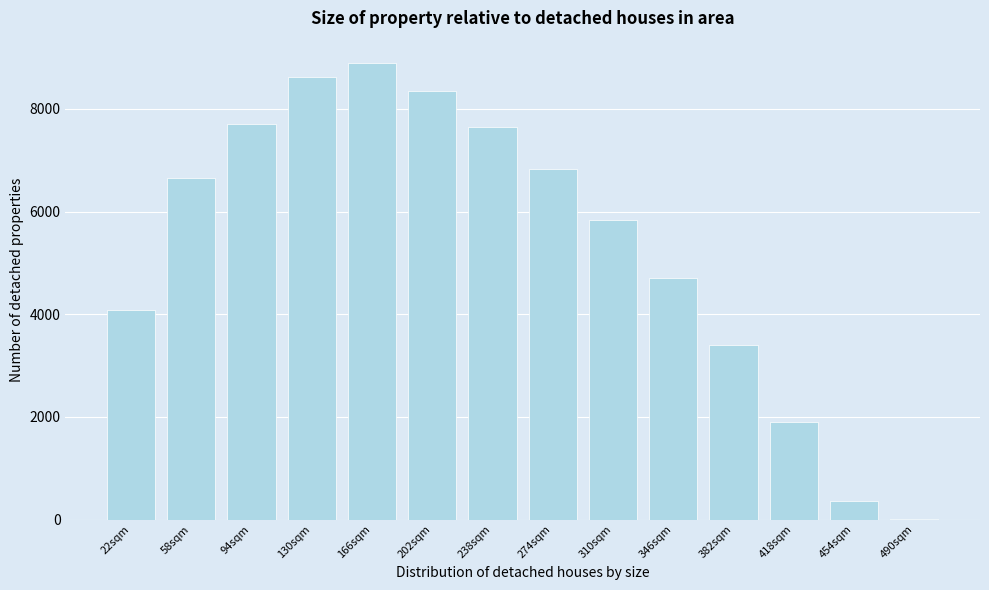

Reading left to right, extract all data points from this chart.

22sqm=4090	58sqm=6661	94sqm=7716	130sqm=8614	166sqm=8887	202sqm=8343	238sqm=7653	274sqm=6824	310sqm=5837	346sqm=4701	382sqm=3395	418sqm=1906	454sqm=356	490sqm=5